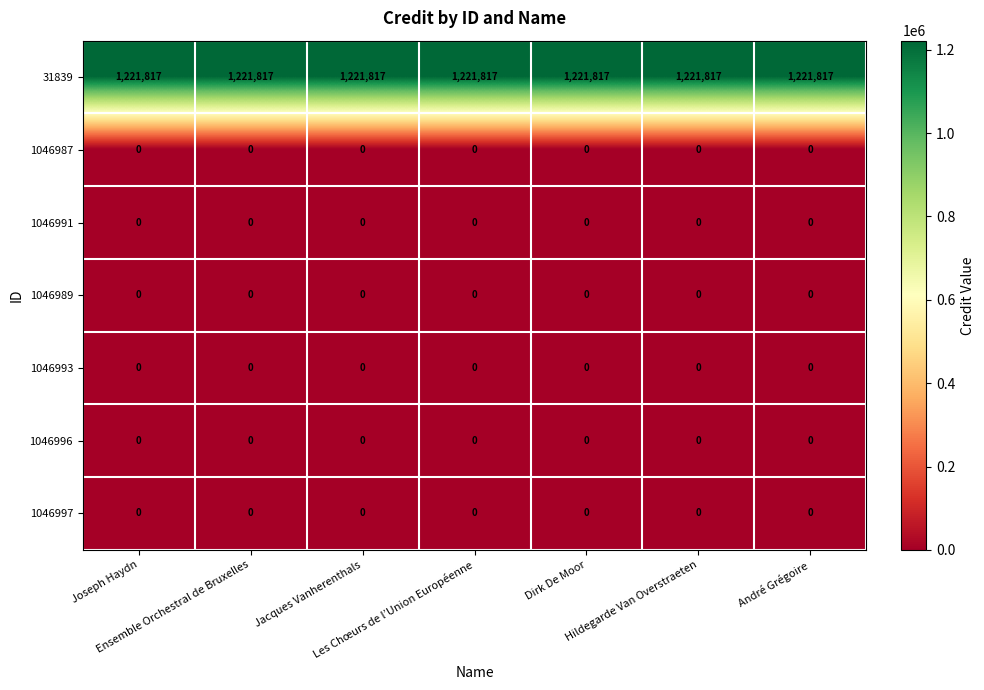

Which series has the largest total across all categories?

31839